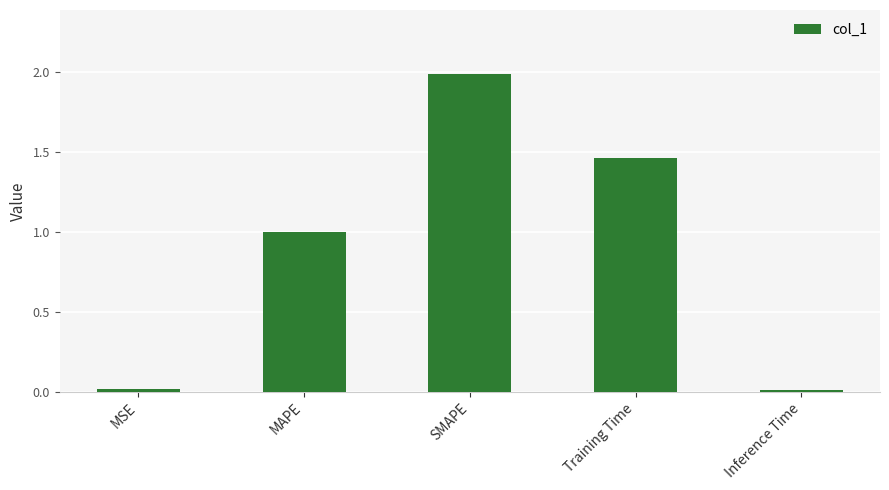

What is the difference between the maximum and minimum values?

2.0